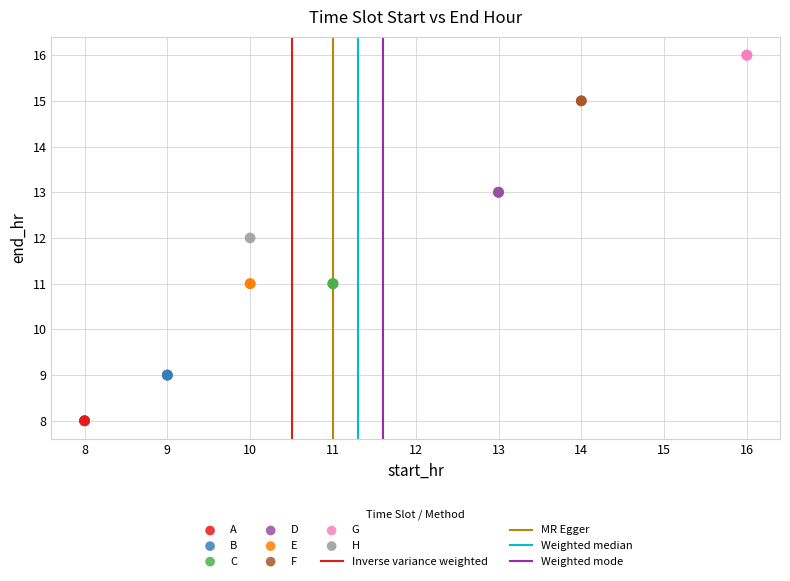

Which series reaches the minimum Y coordinate?

A